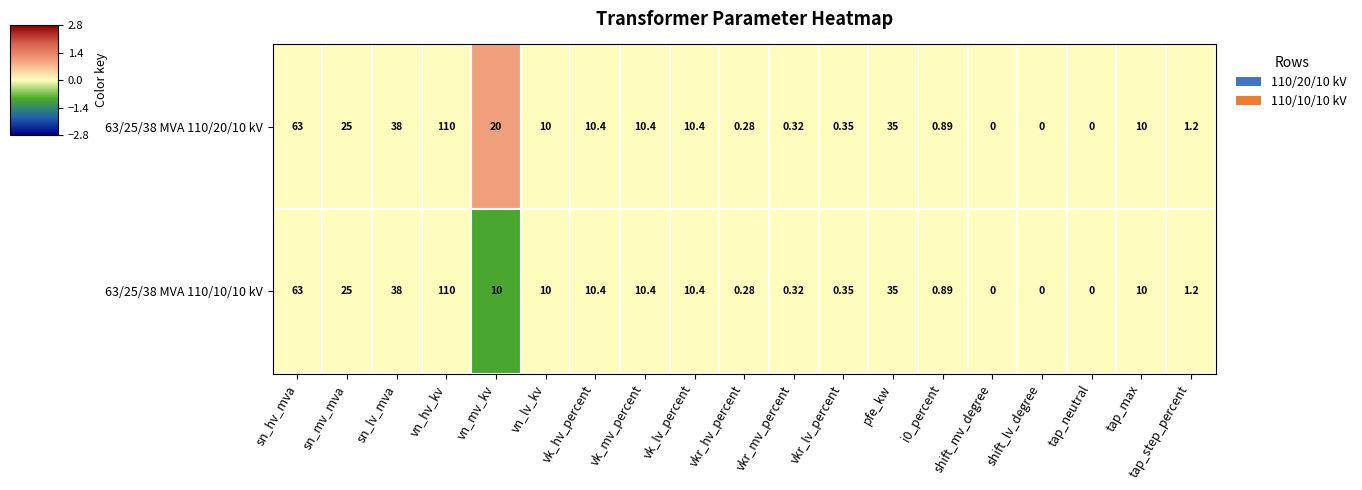

At which category is the sum across all series the highest?

vn_hv_kv